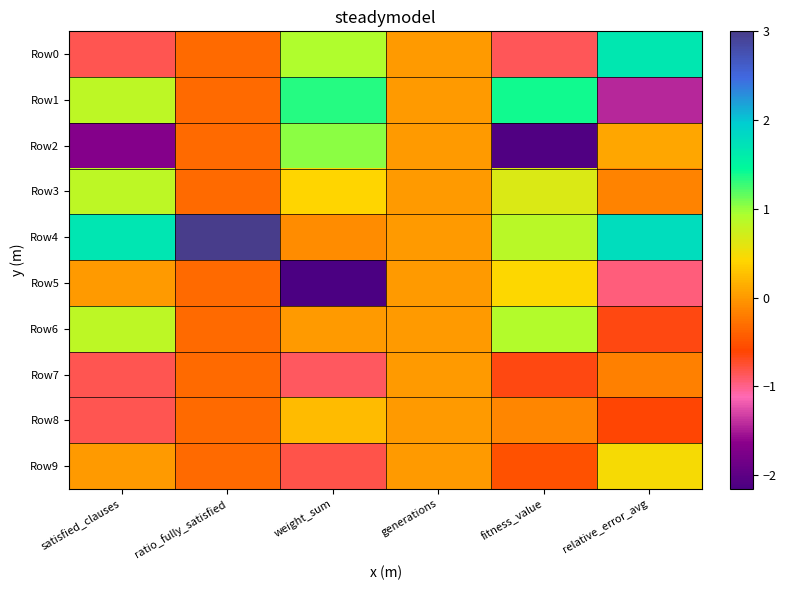

Which series changed the most between satisfied_clauses and weight_sum?

Row2